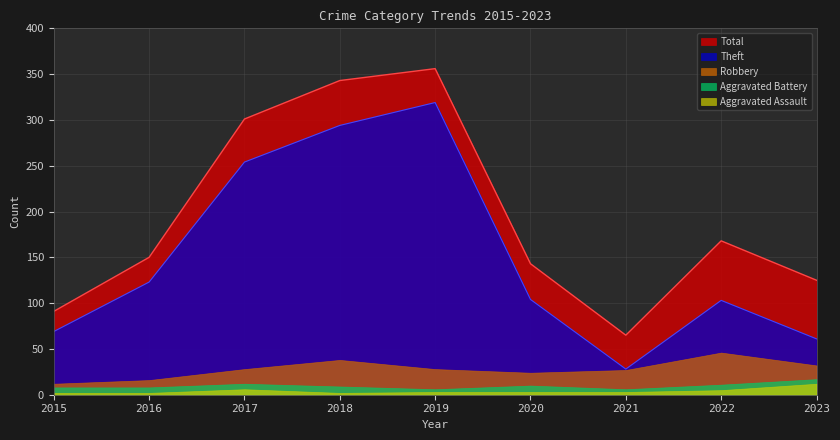

What is the value of the Aggravated Battery point at the 8th from the left?

11